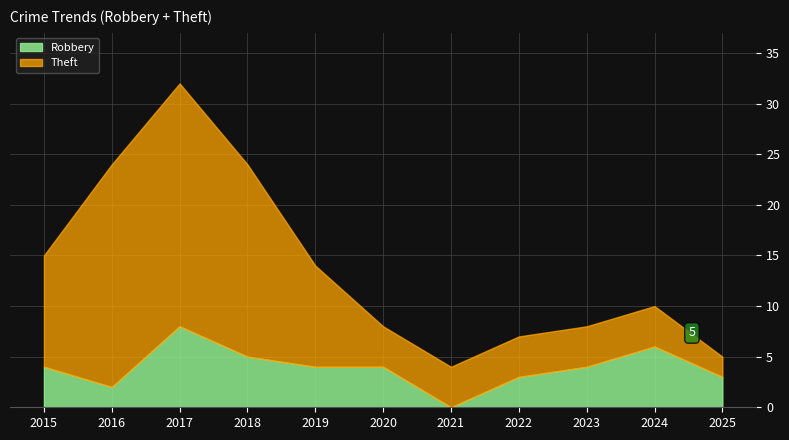

Which category has the highest value in the Theft series?

2017